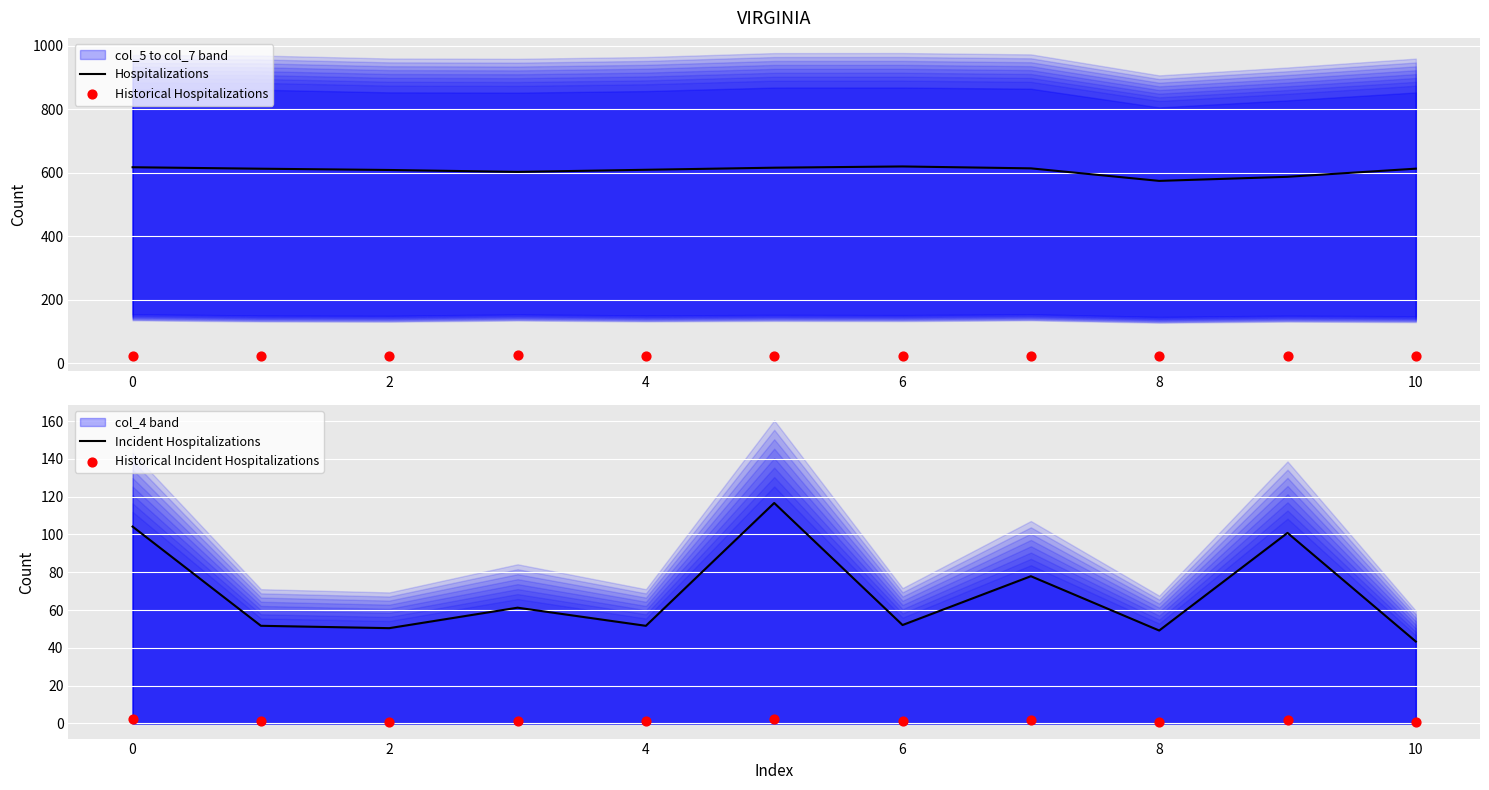

Which series contains the lowest Y value?

Historical Incident Hospitalizations